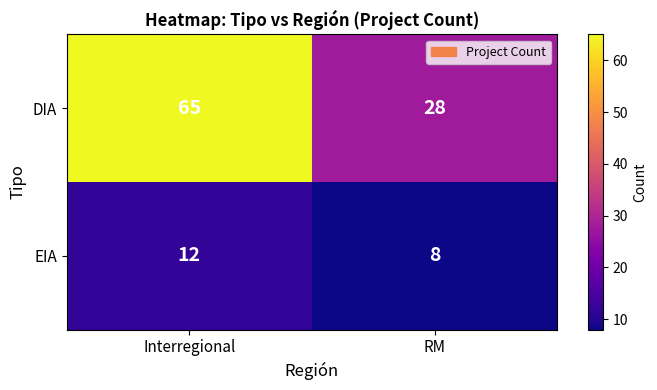

What is the spread (max minus min) of values at RM?

20